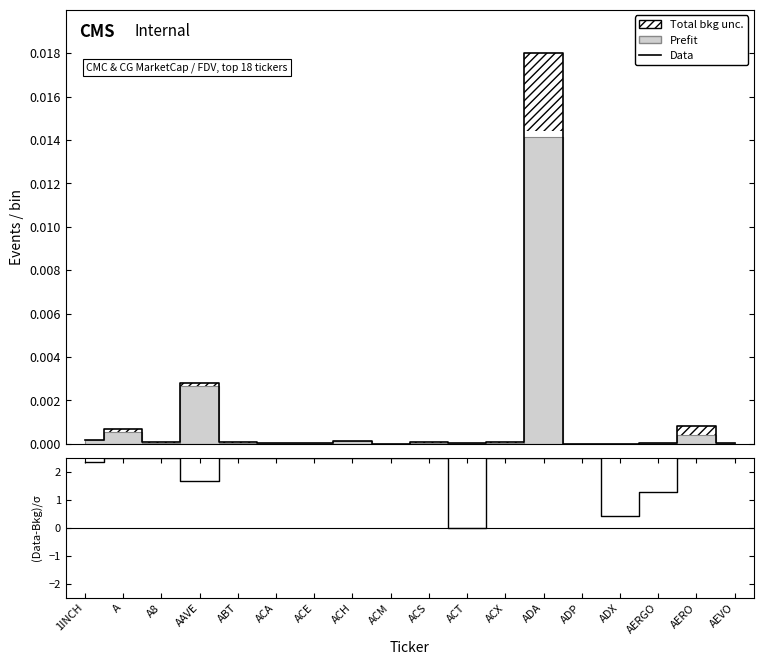

Reading right to left, transcribe all the data shown in this chart.

Data: 0.0	0.0	0.0	0.0	0.0	0.0	0.0	0.0	0.0	0.0	0.0	0.0	0.0	0.0	0.0	0.0	0.0	0.0
(Data-Bkg)/σ: 2.5	2.5	1.3	0.4	2.5	2.5	2.5	0.0	2.5	2.5	2.5	2.5	2.5	2.5	1.7	2.5	2.5	2.3